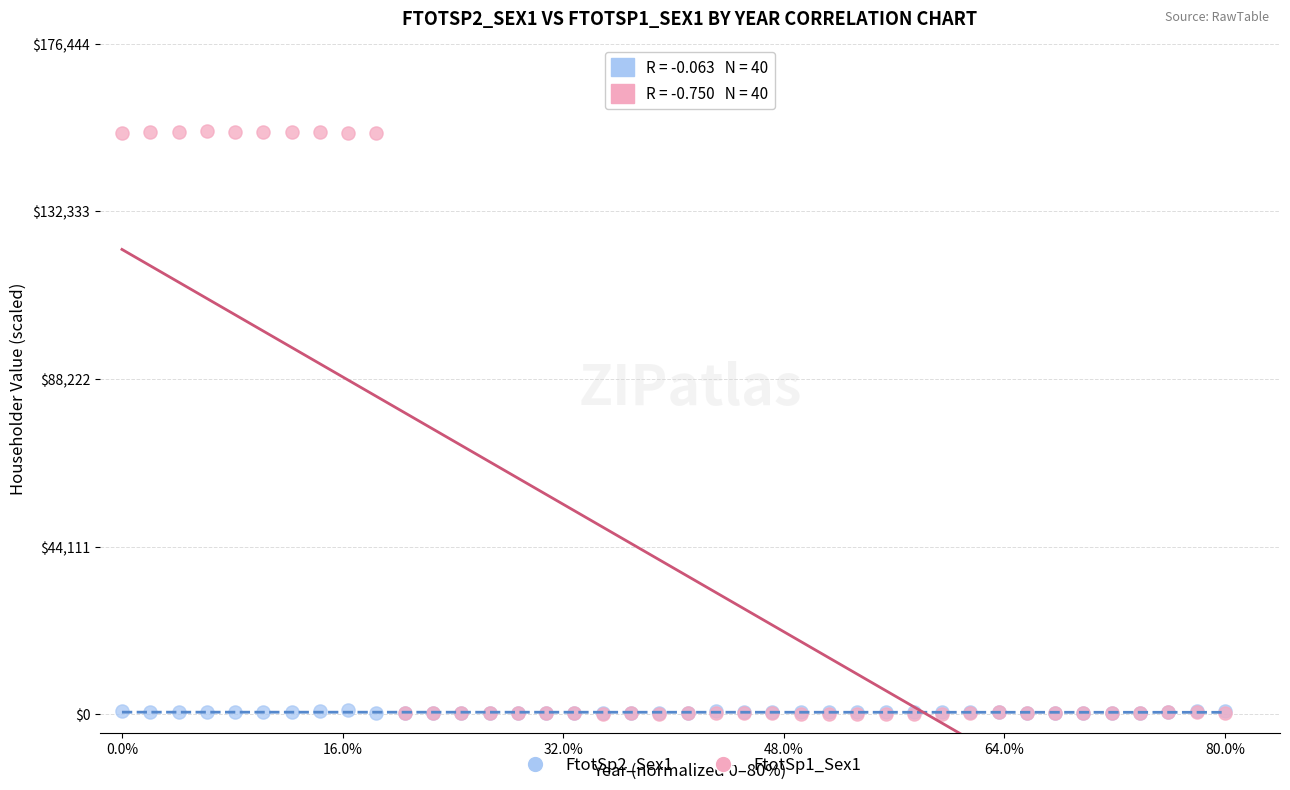

What are all the series names shown in the legend?

FtotSp2_Sex1, FtotSp1_Sex1